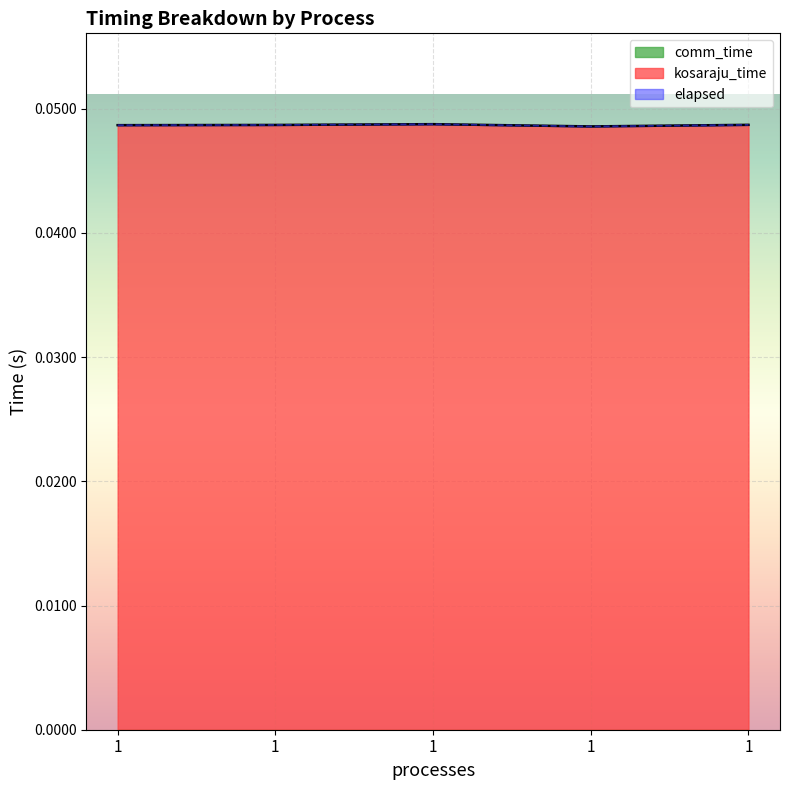

Where is the first local minimum for kosaraju_time?

1